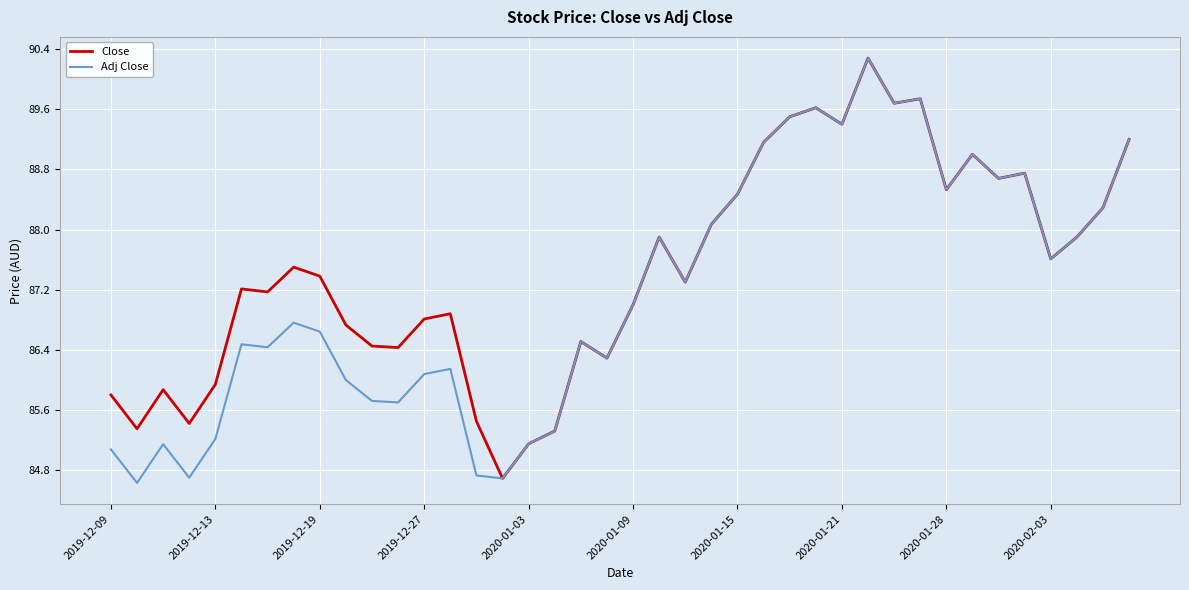

Which series has the largest total across all categories?

Close